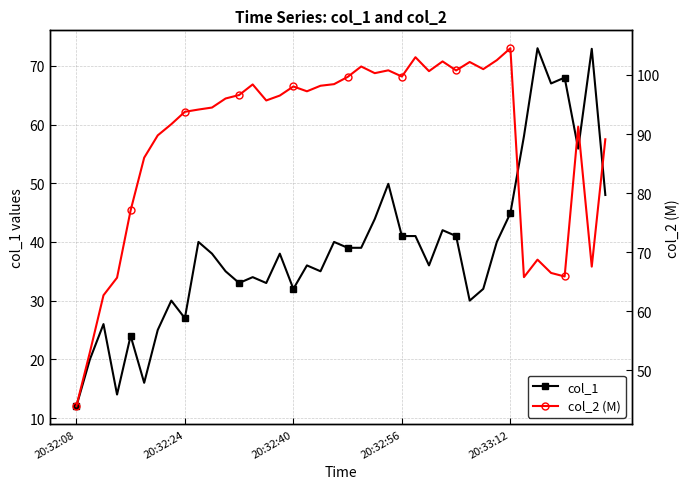

Between 5 and 35, which is larger?

35